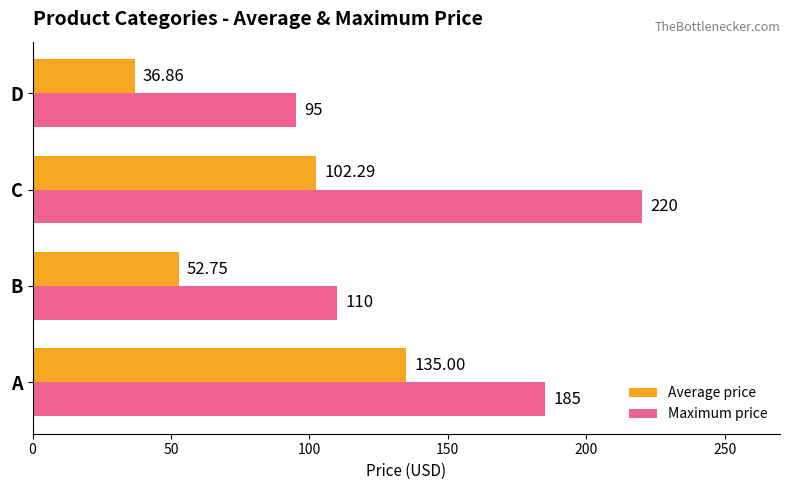

What is the sum of the Maximum price values at B and A?

295.0